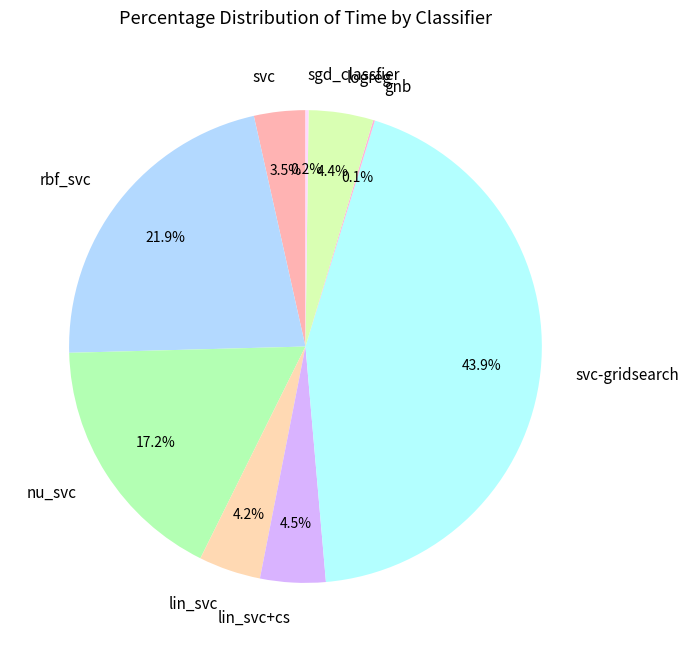

What portion of the pie excludes svc?

96.5%